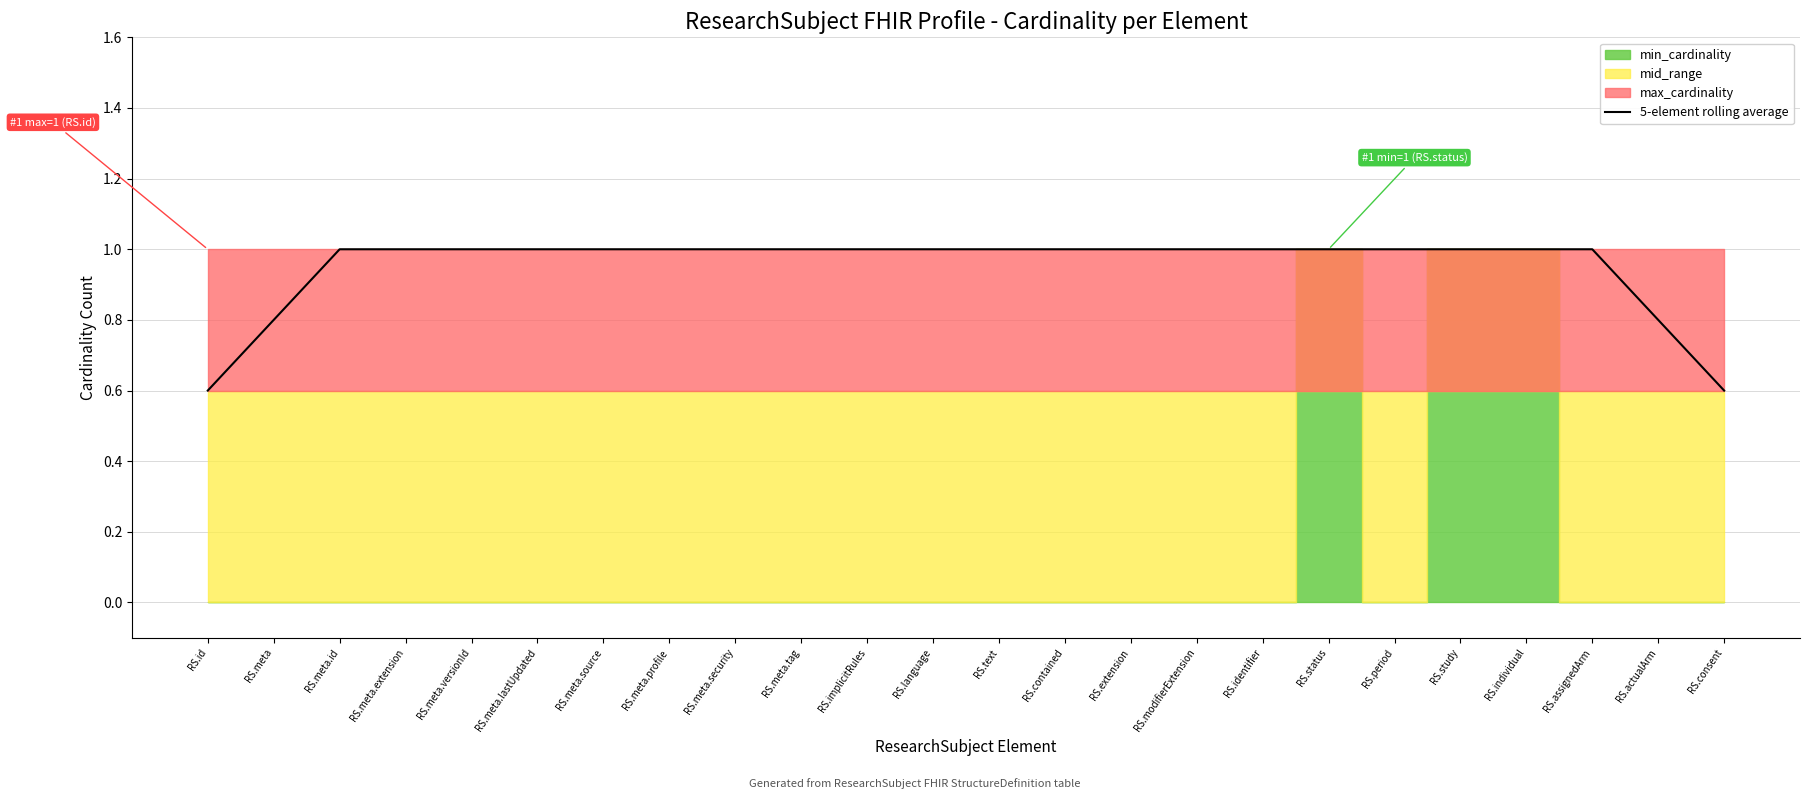

What is the value of the 1st point from the left?

0.6